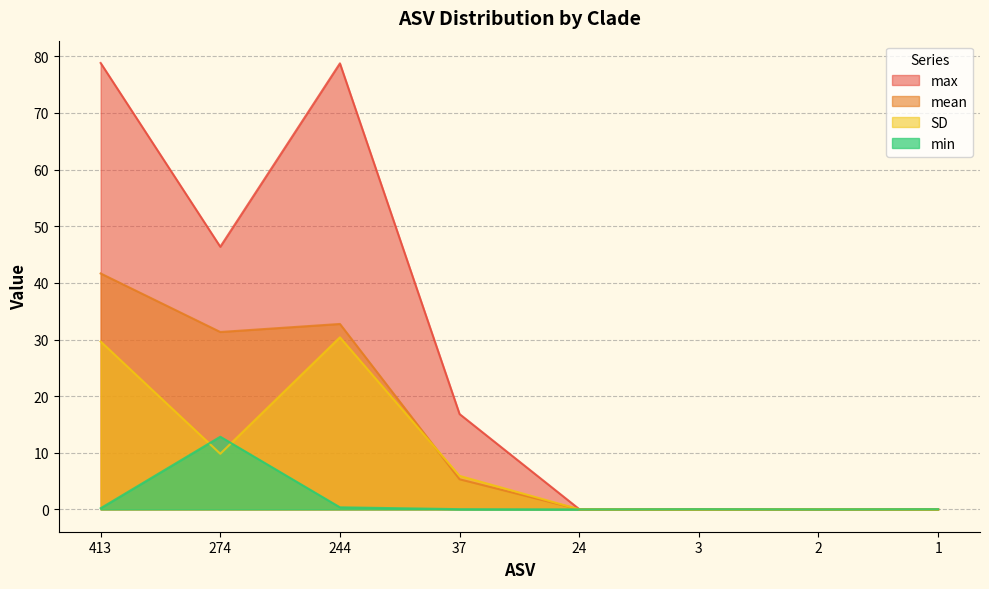

List the series in order of their overall mean, highest first.

max, mean, SD, min